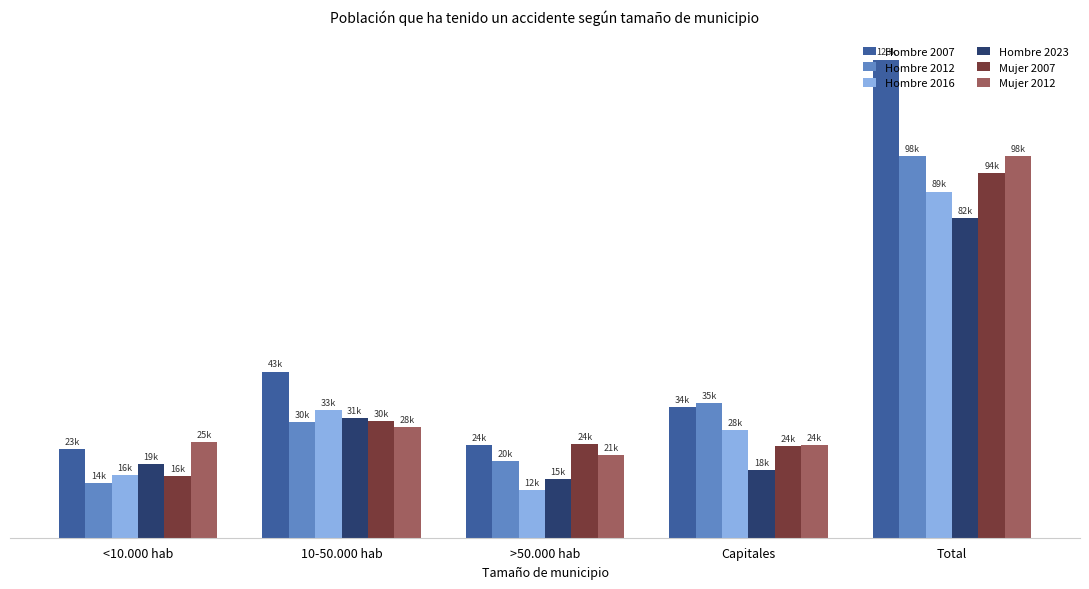

Are the bars grouped side by side (vs. stacked)?

Yes